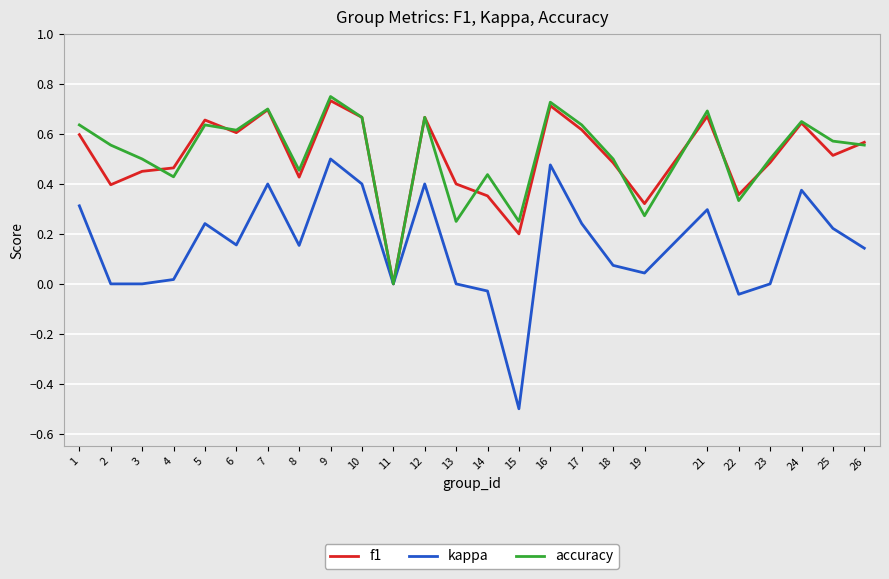

Is it true that f1 equals 0.1 at 12?

False